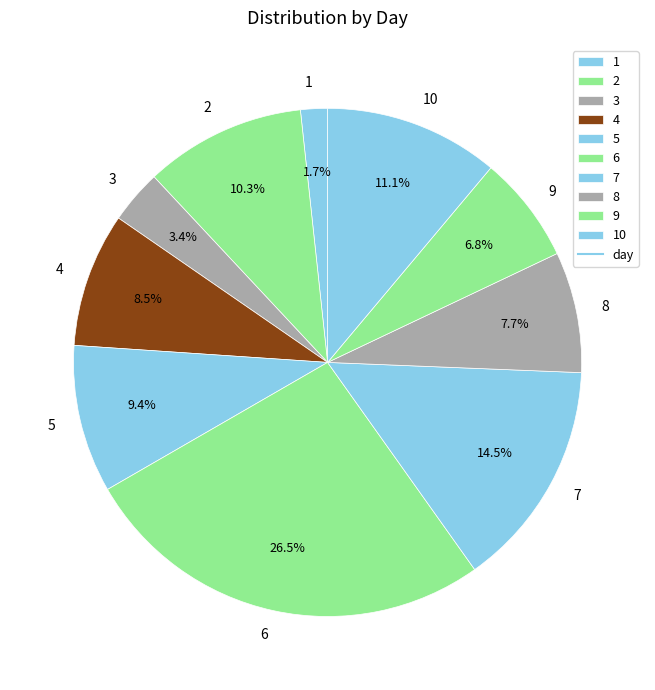

Which has a higher value, 5 or 10?

10